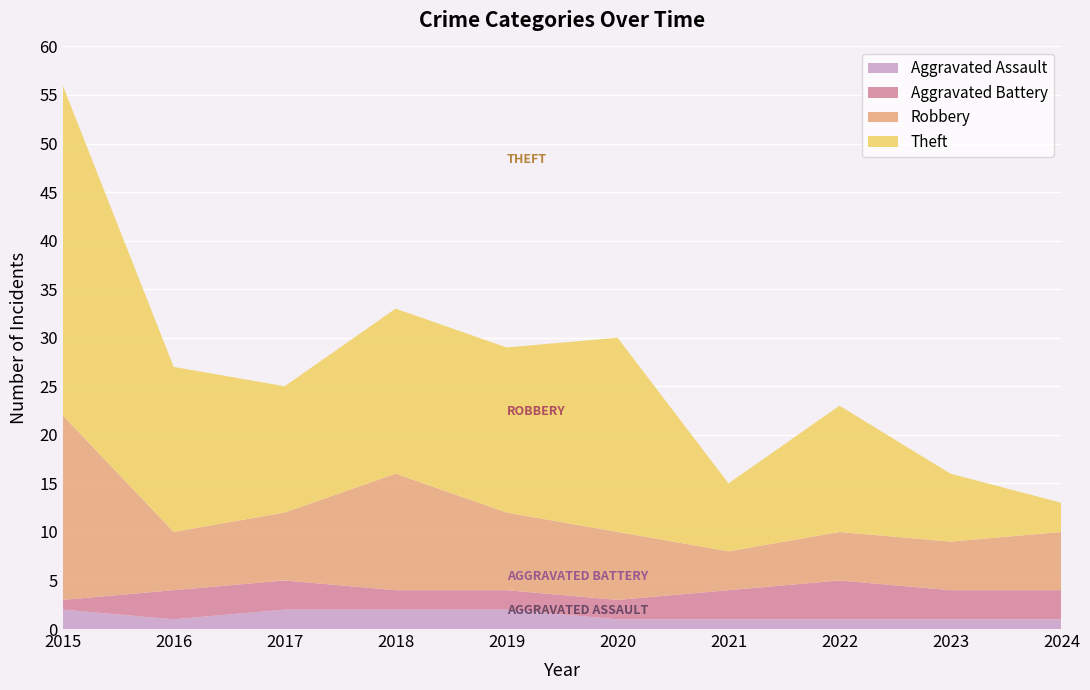

Reading left to right, transcribe all the data shown in this chart.

Aggravated Assault: 2	1	2	2	2	1	1	1	1	1
Aggravated Battery: 1	3	3	2	2	2	3	4	3	3
Robbery: 19	6	7	12	8	7	4	5	5	6
Theft: 34	17	13	17	17	20	7	13	7	3